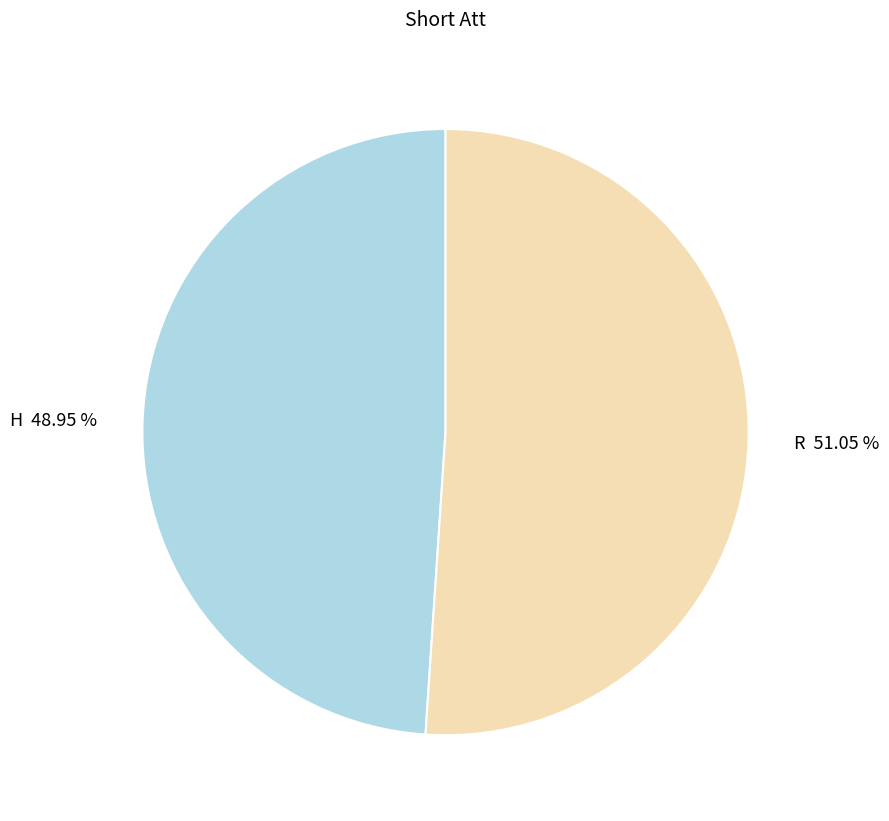

Which slice represents more than half of the pie?

R